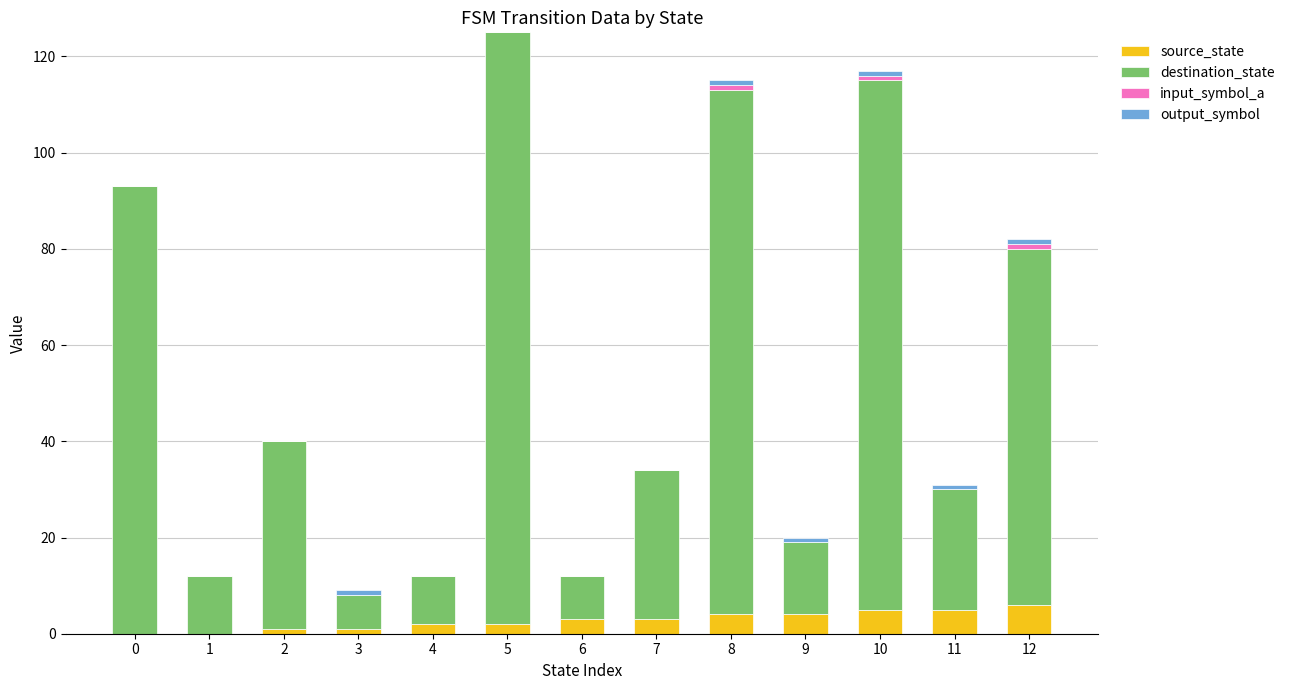

Is it true that source_state equals 4 at 9?

True